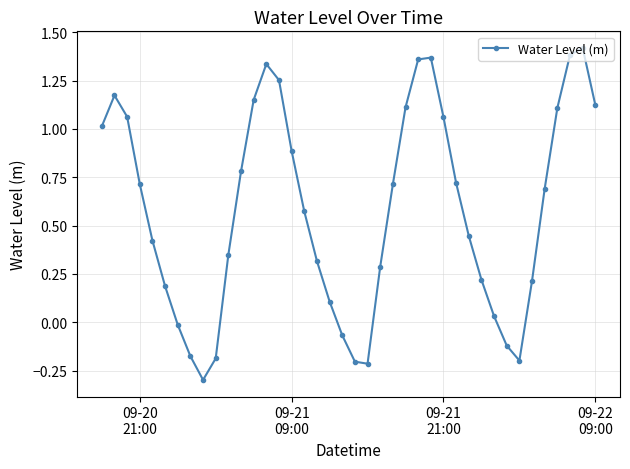

What is the smallest value displayed?

-0.3